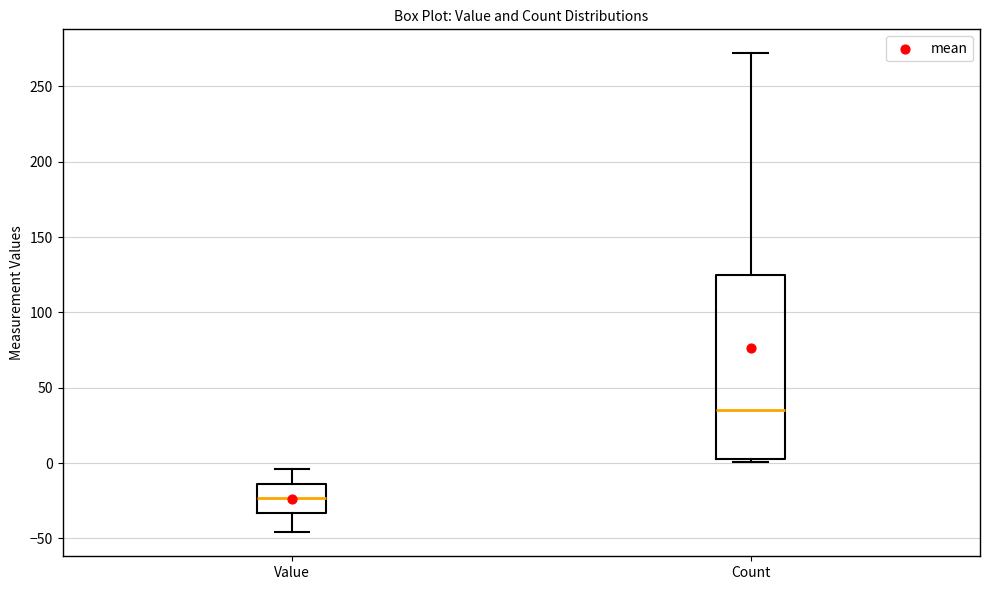

Which box's median line is the highest?

Count